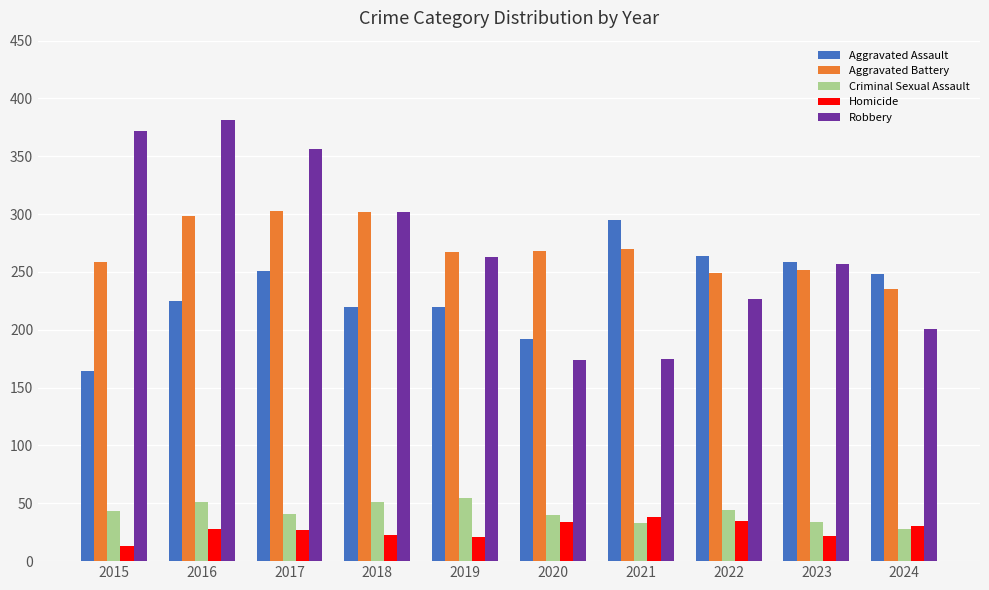

What is the average value of the Homicide series?

27